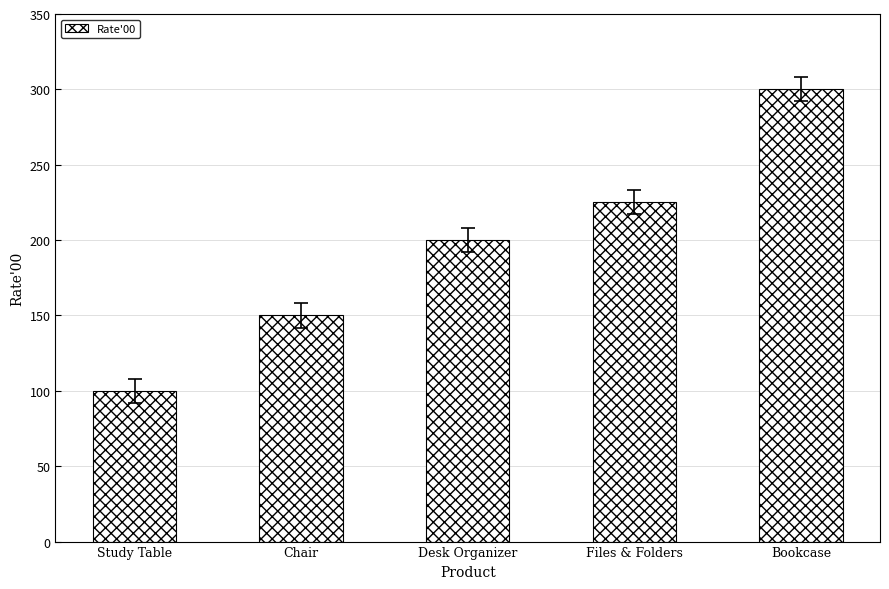

Reading left to right, extract all data points from this chart.

Study Table=100	Chair=150	Desk Organizer=200	Files & Folders=225	Bookcase=300